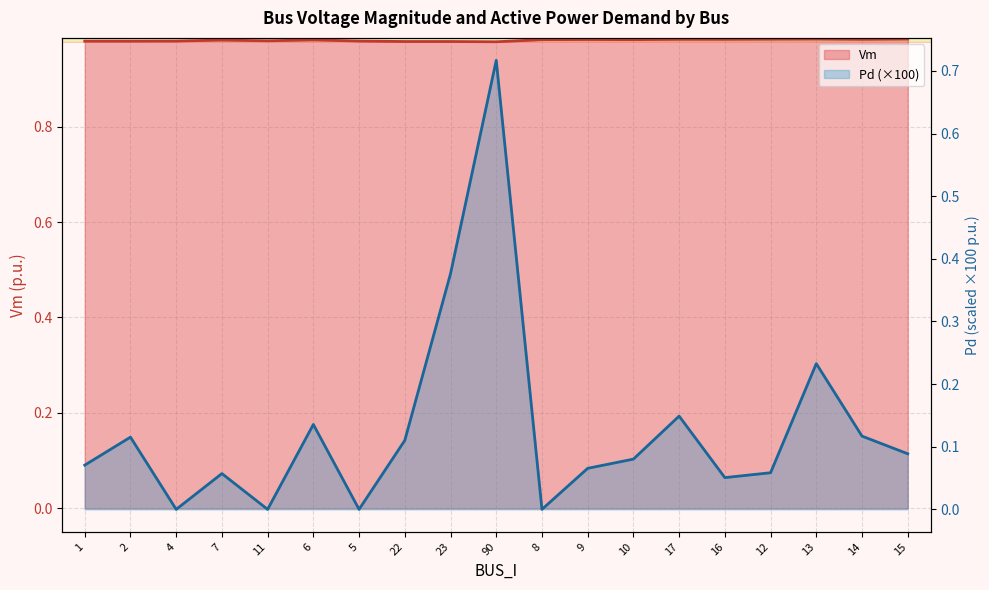

What are all the series names shown in the legend?

Vm, Pd